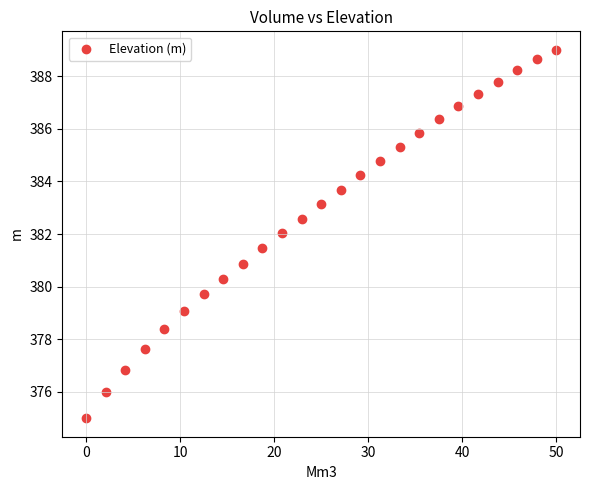

What is the range of X values (max minus min)?

50.0